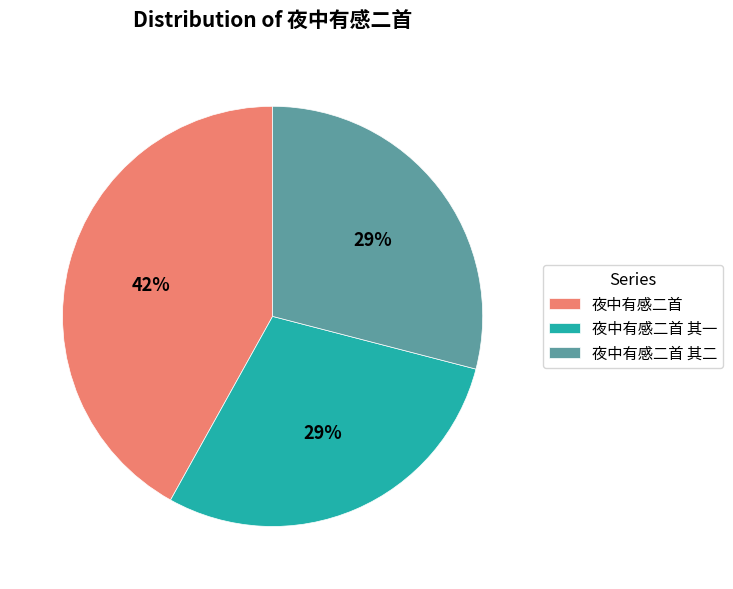

To the nearest percent, what is the difference between the 夜中有感二首 其二 and 夜中有感二首 slice percentages?

13%